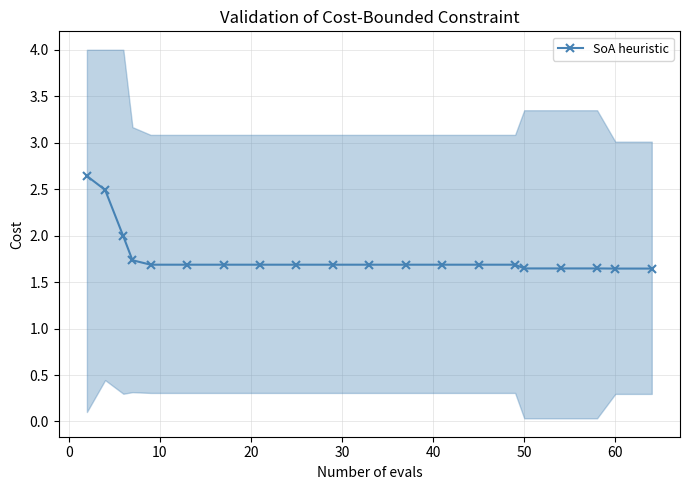

What is the value of the 13th point from the left?

1.7